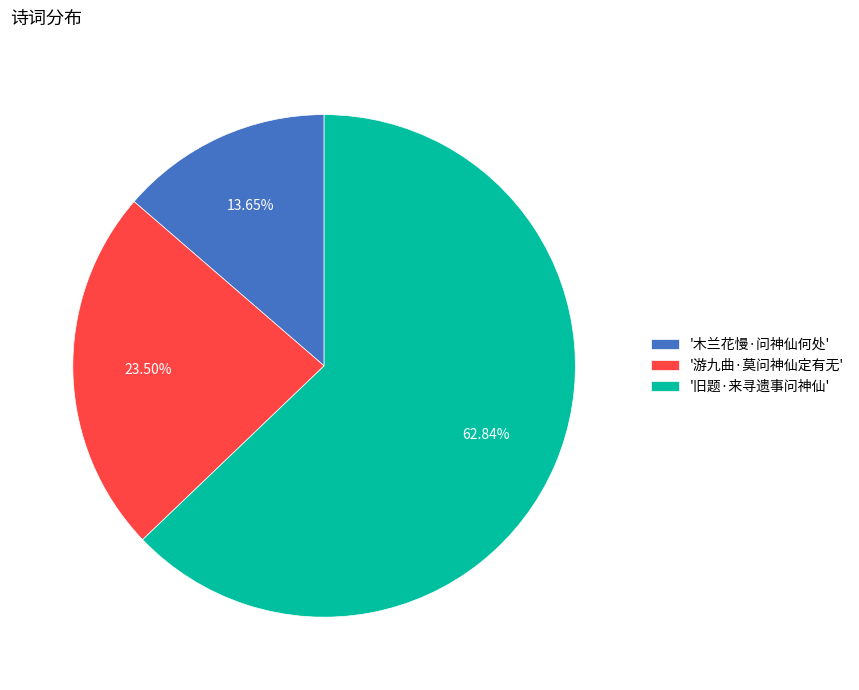

Rank the categories by value from lowest to highest.

'木兰花慢·问神仙何处', '游九曲·莫问神仙定有无', '旧题·来寻遗事问神仙'